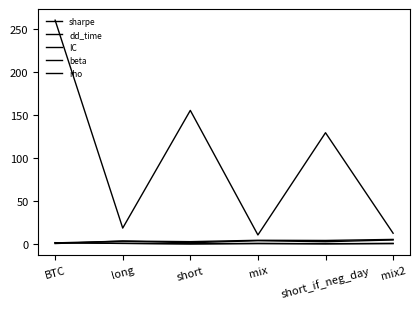

Reading left to right, transcribe all the data shown in this chart.

sharpe: 0.8	2.8	0.9	3.3	2.1	4.2
dd_time: 260.0	18.0	155.0	10.0	129.0	12.0
IC: 0.0	2.9	2.2	3.8	3.6	4.8
beta: 1.0	0.1	-0.2	0.0	-0.1	0.0
rho: 1.0	0.3	-0.5	0.1	-0.4	0.1